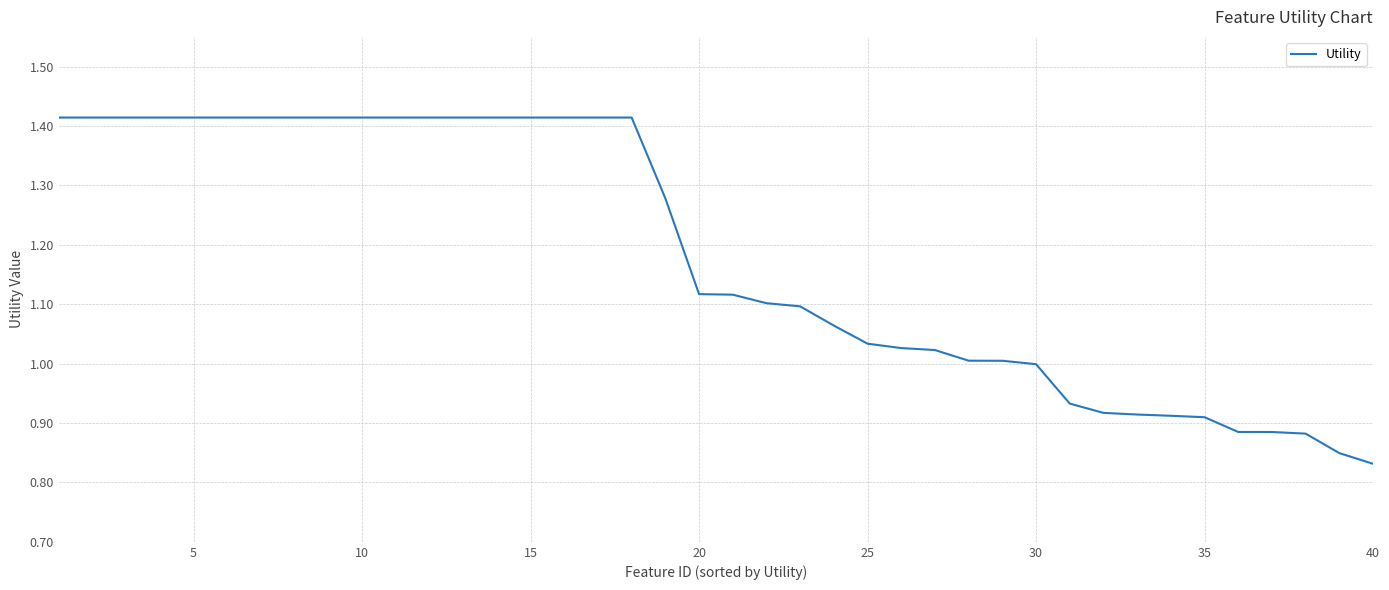

Which label corresponds to the smallest value in the chart?

40